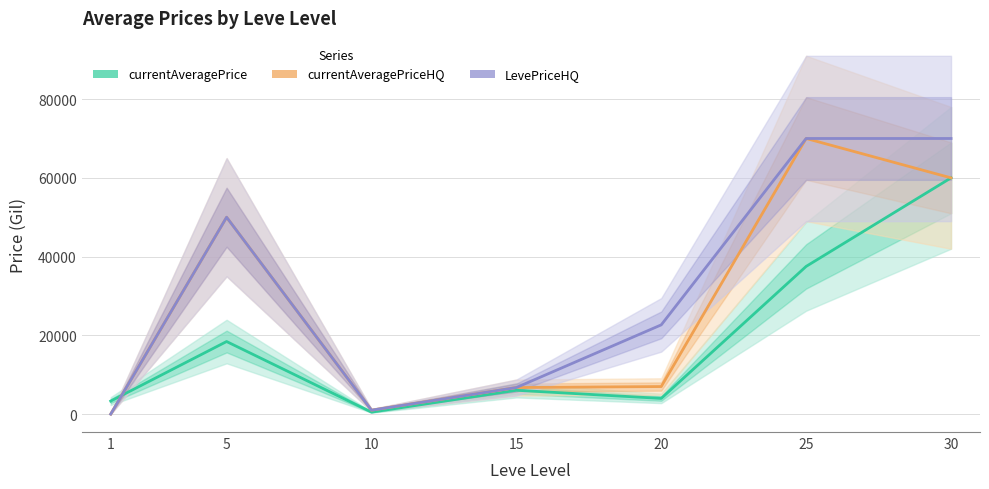

What is the value of the currentAveragePrice point at the 1st from the left?

3307.0